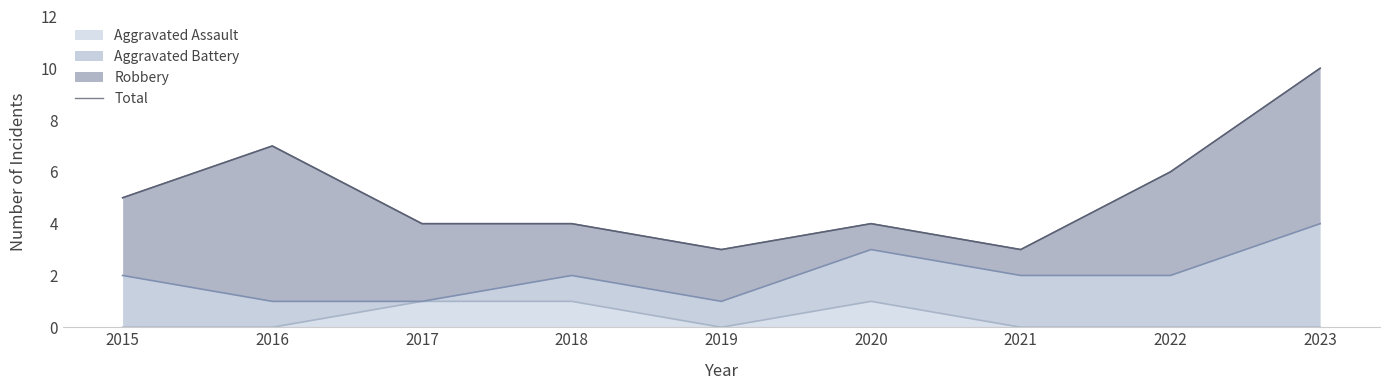

The Aggravated Assault series shows 0 at 2021. True or false?

True